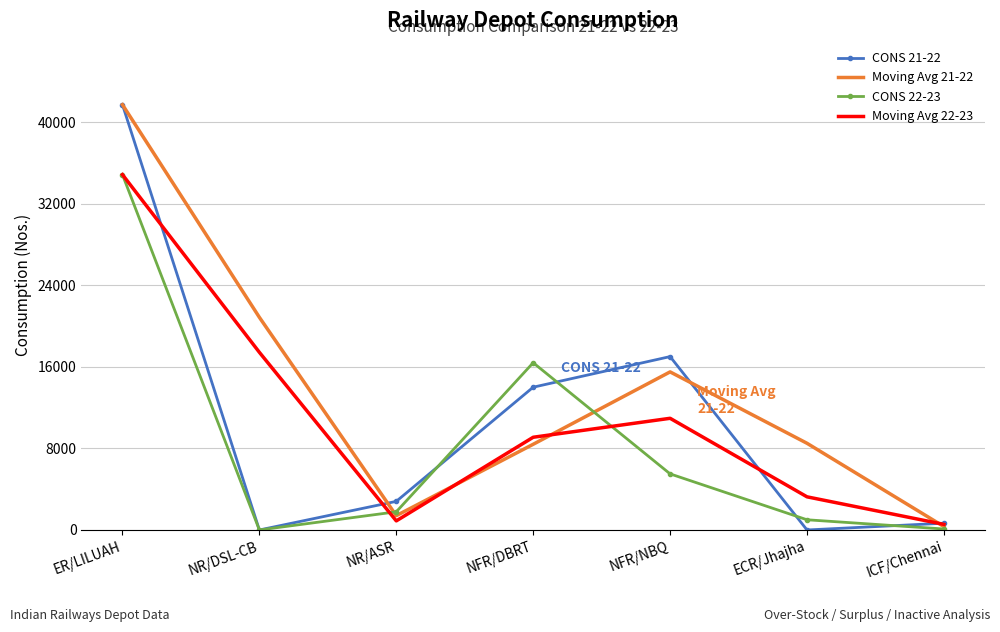

What are all the series names shown in the legend?

CONS 21-22, Moving Avg 21-22, CONS 22-23, Moving Avg 22-23